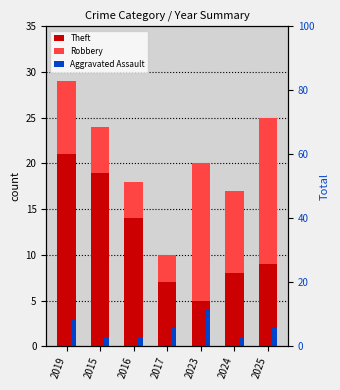

What is the difference between the second highest and second lowest values in the Aggravated Assault series?

2